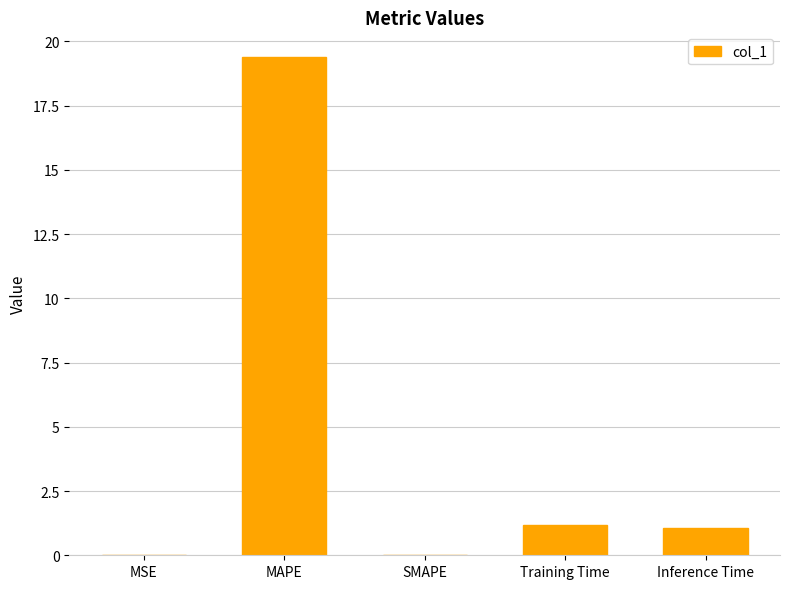

Between MAPE and Inference Time, which is larger?

MAPE